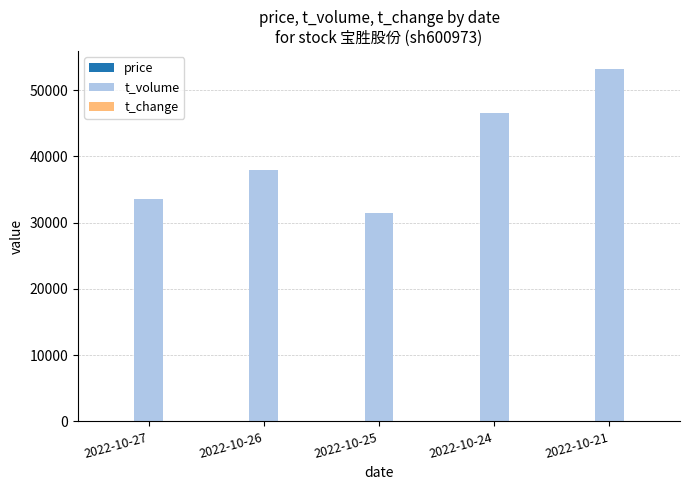

What is the maximum value shown in the chart?

53269.0